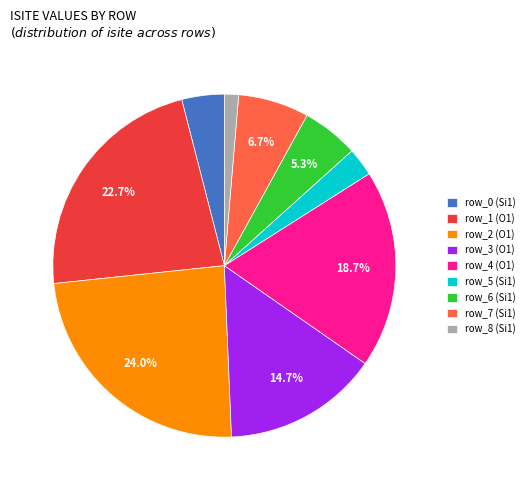

How many segments does this pie chart have?

9